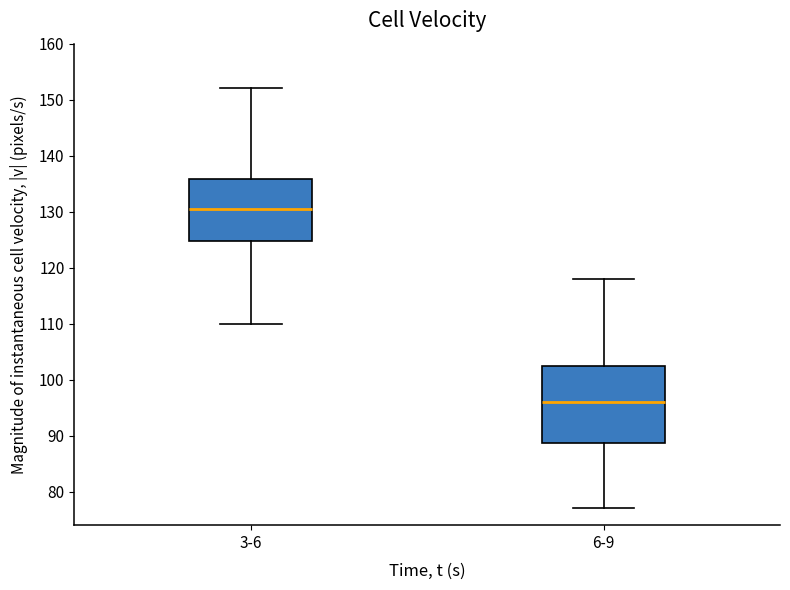

Reading left to right, read every box against the y-axis: the position of its median line, the range the box covers, and the ends of its whiskers. The values are not printed on the chart, so give them approximately, as read against the axis.

3-6: median 131, box 125 to 136, whiskers 110 to 152
6-9: median 96, box 89 to 103, whiskers 77 to 118